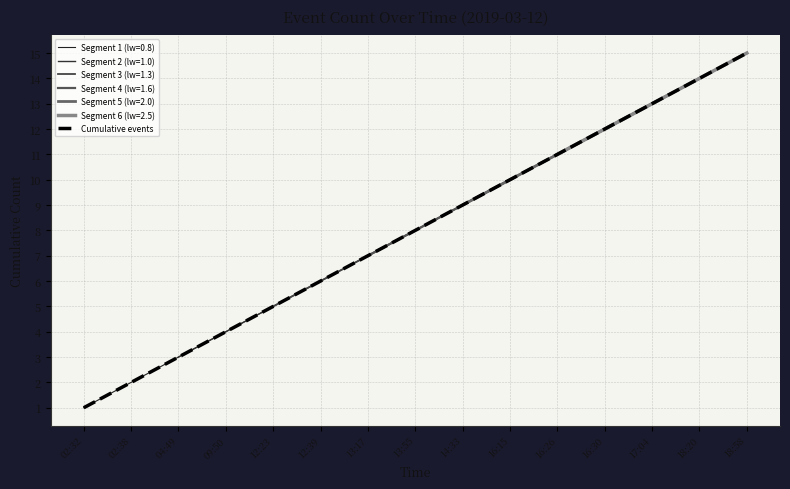

What is the average value?

8